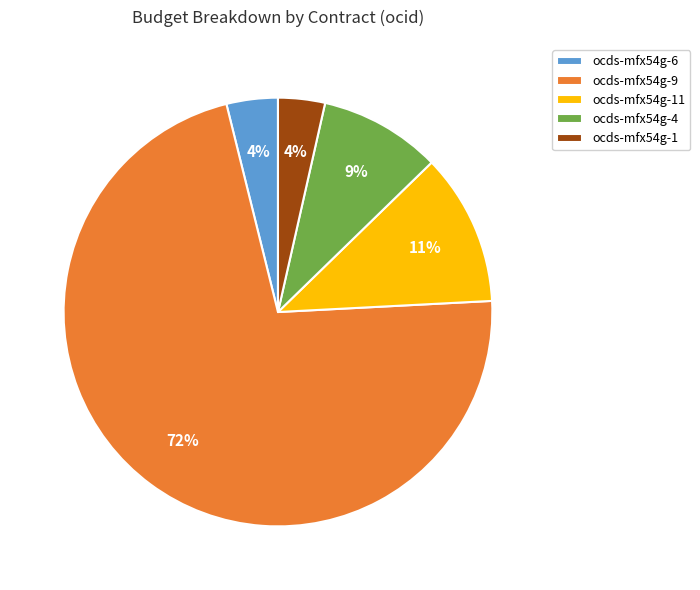

Combined, do ocds-mfx54g-6 and ocds-mfx54g-11 account for over 50%?

No